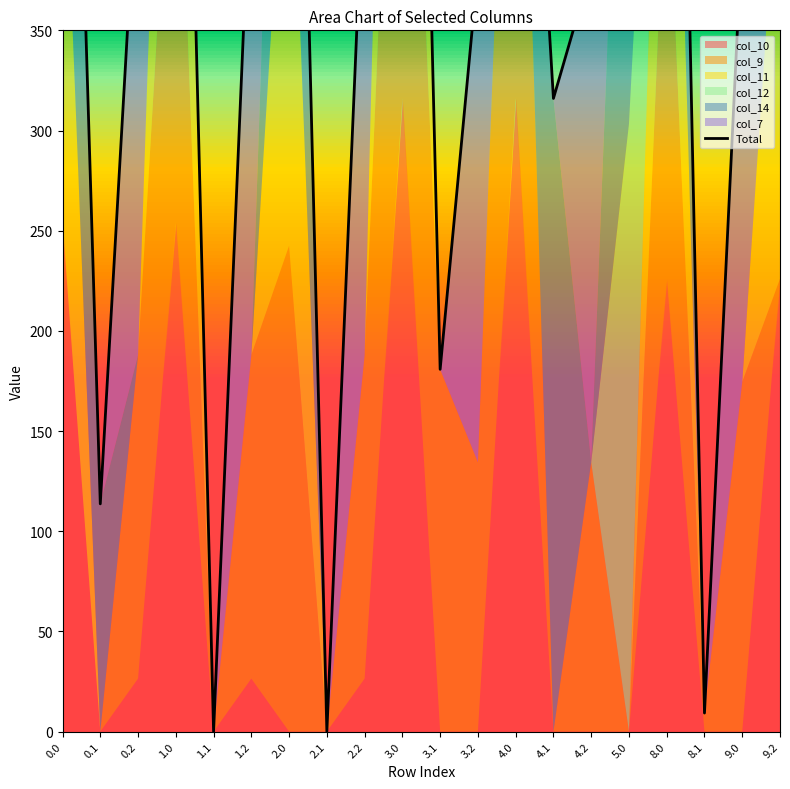

How many lines are shown in the chart?

1